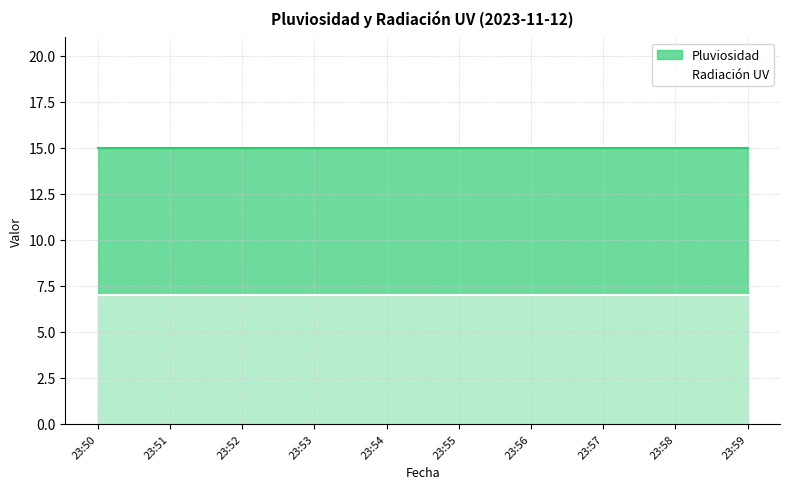

What is the maximum value for Radiación UV?

7